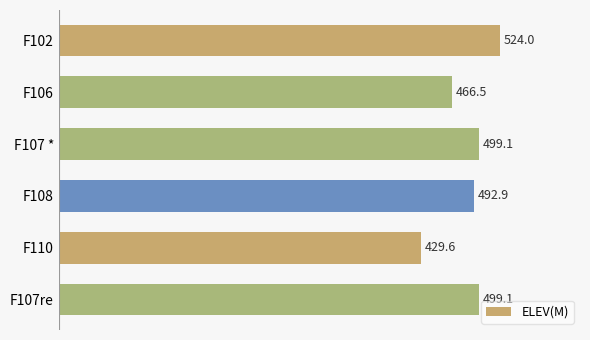

Where is the data nearest to the value 476?

F106